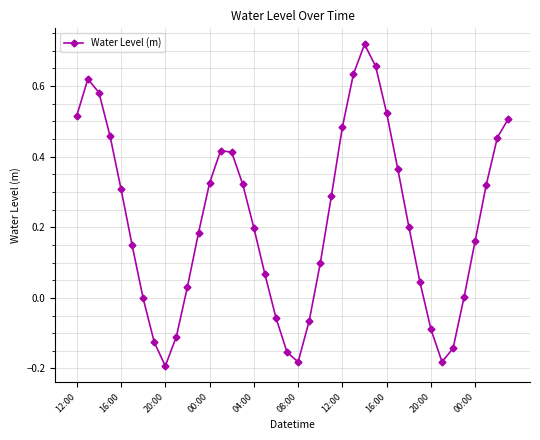

How many interior local valleys (lower than both neighbors) does the data have?

3